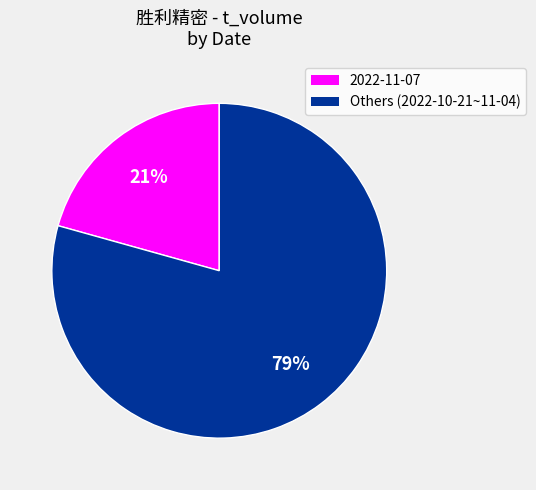

To the nearest percent, what is the average slice percentage?

50%